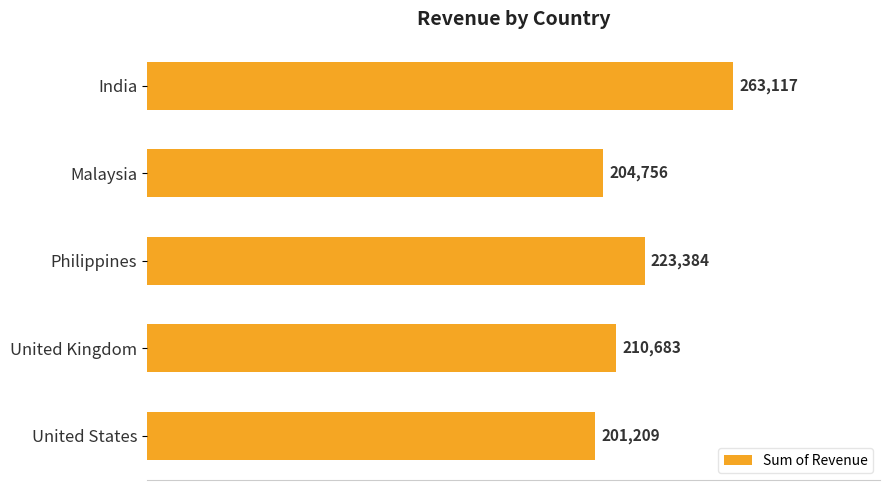

Does the chart contain any negative values?

No